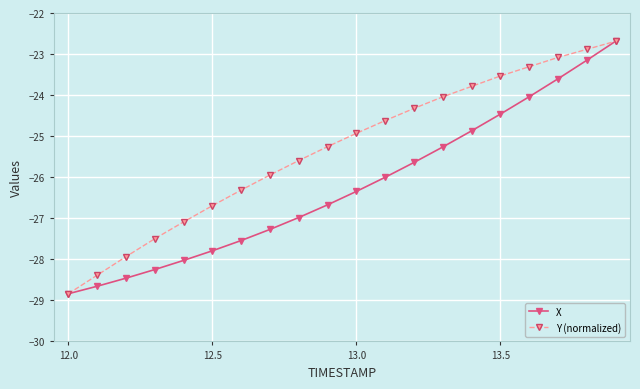

What is the maximum value shown in the chart?

-22.7